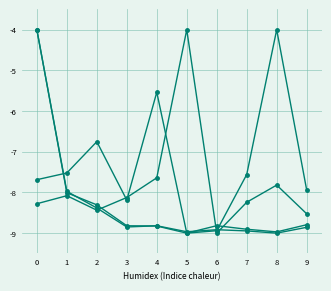

What is the difference between the highest and lowest values at 3?

0.7